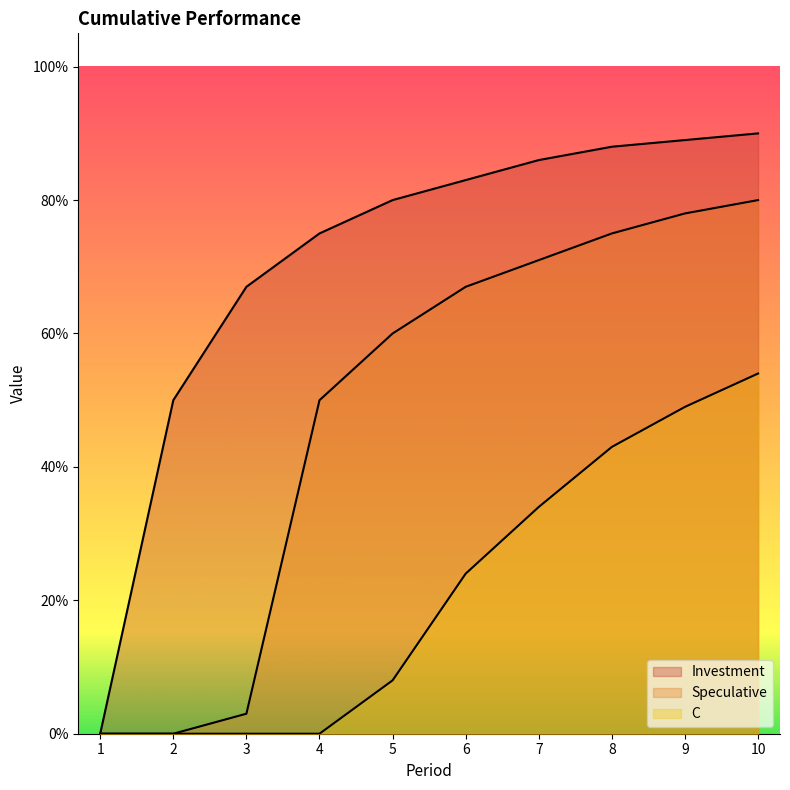

Rank the series at 7 from highest to lowest value.

Investment, Speculative, C